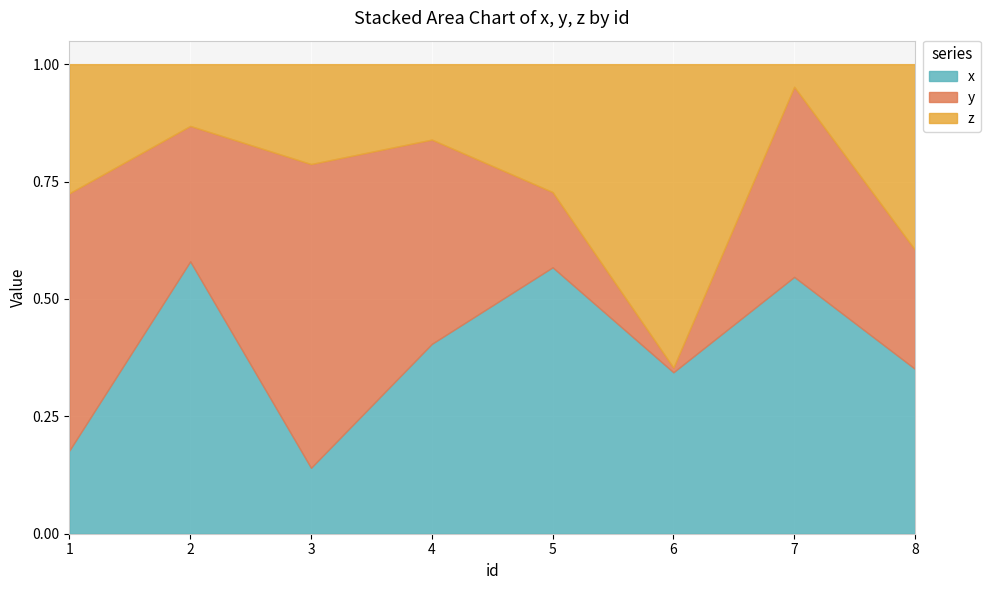

The x series shows 0.4 at 4. True or false?

True